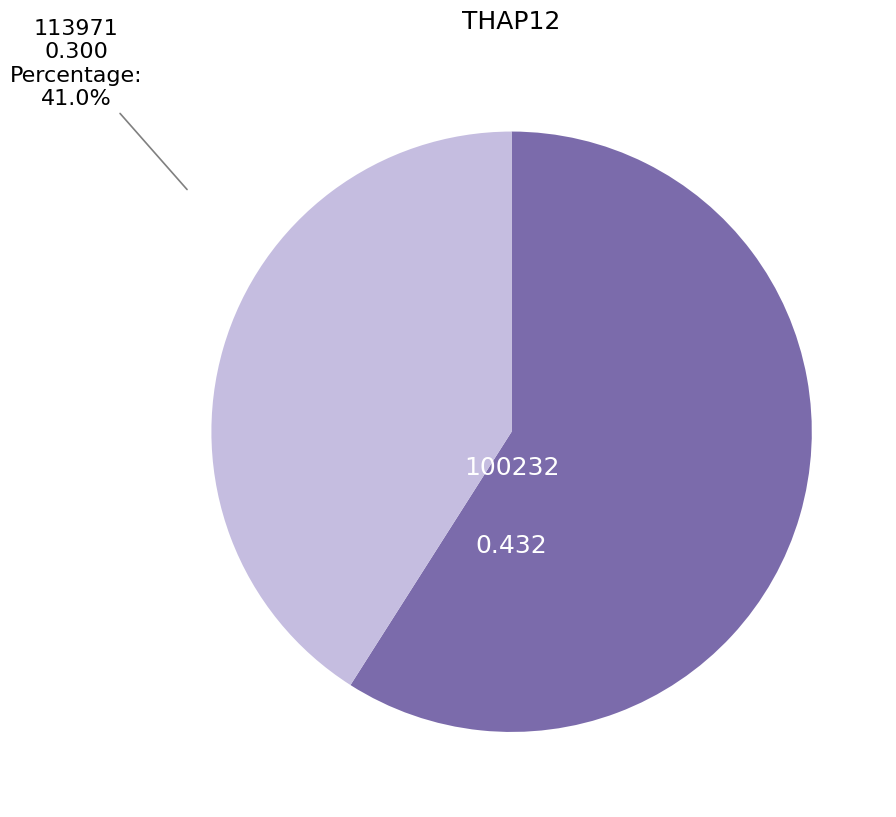

Do 100232 and 113971 together represent more than half of the pie?

Yes